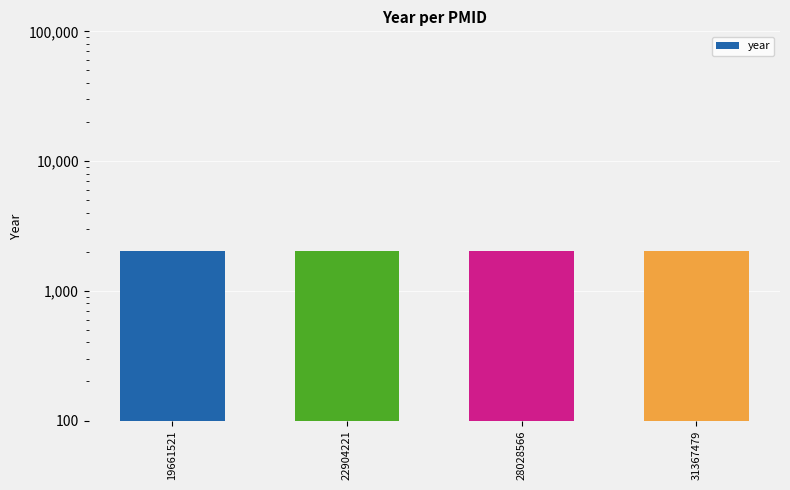

Count the number of values greater than 2017.

1